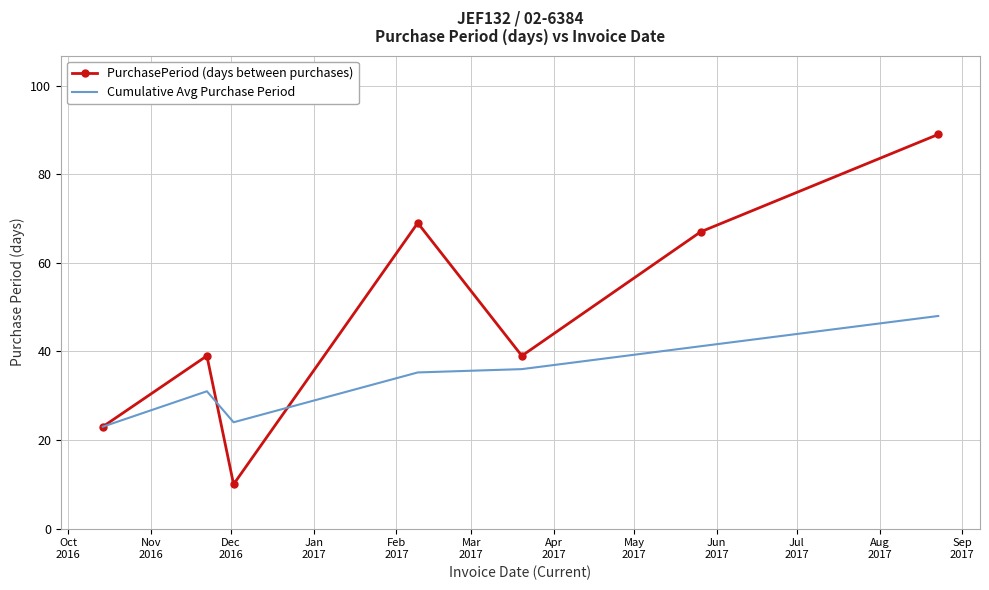

Which series has the largest total across all categories?

PurchasePeriod (days between purchases)